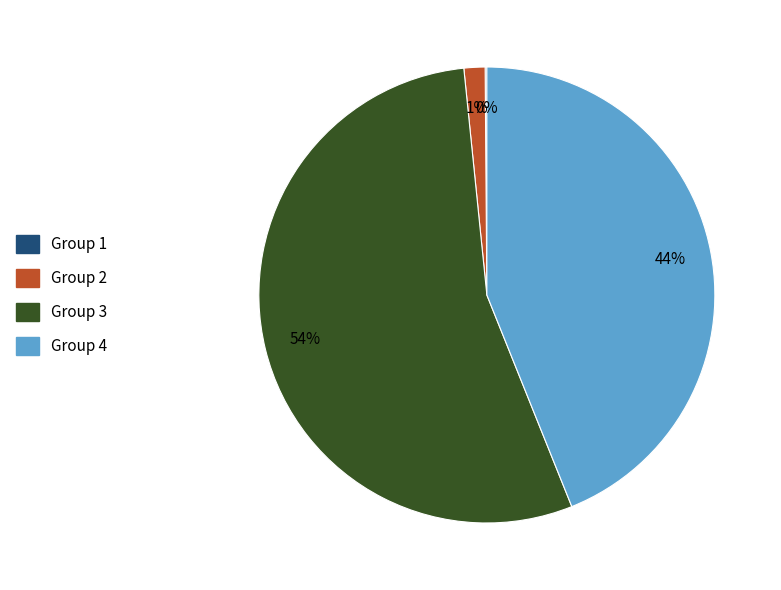

To the nearest percent, what is the average slice percentage?

25%